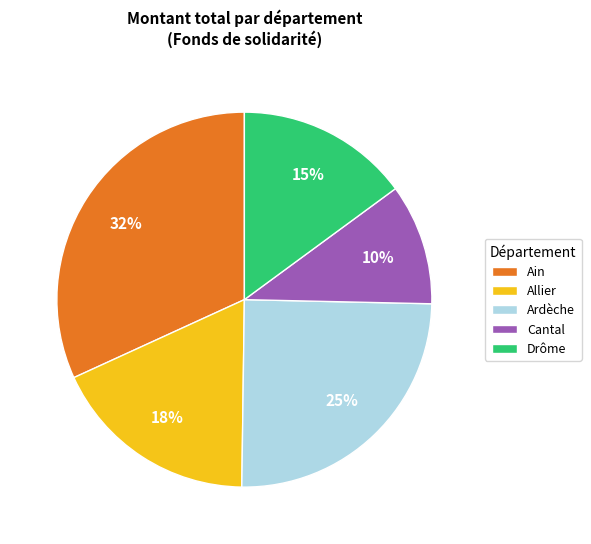

What is the ratio of the value at Cantal to the value at Allier?

0.6